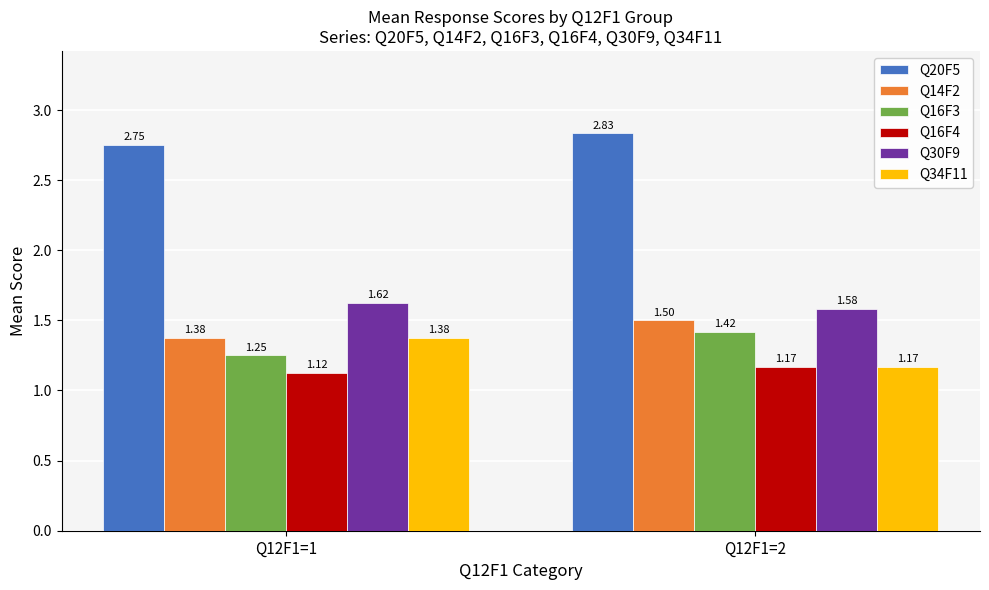

List the series in order of their peak value, lowest first.

Q16F4, Q34F11, Q16F3, Q14F2, Q30F9, Q20F5